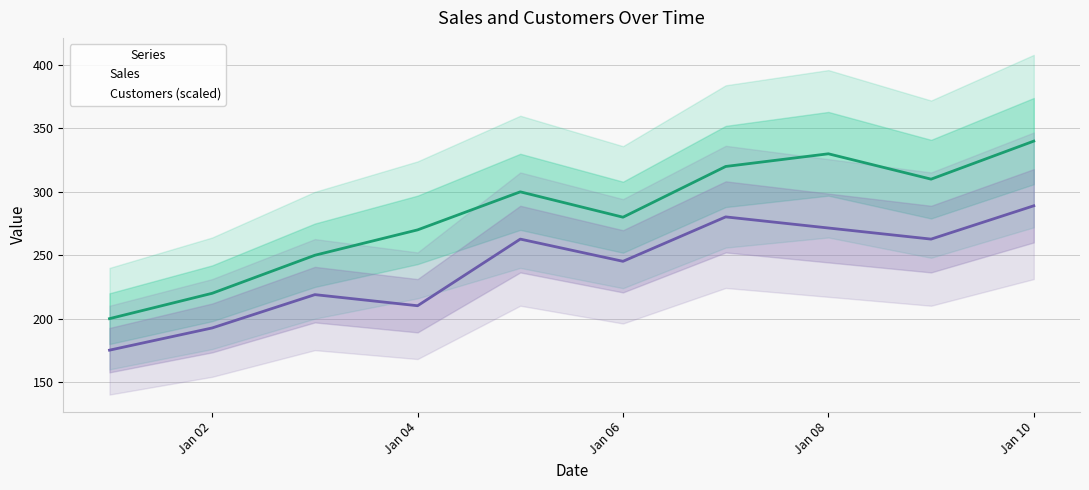

The Sales series shows 270.0 at 2024-01-04. True or false?

True